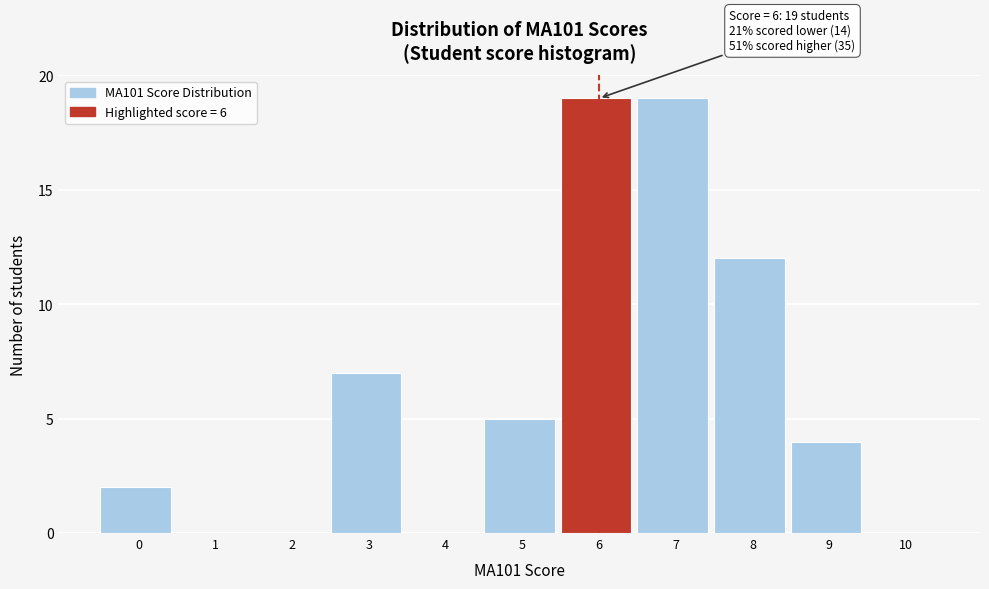

Reading right to left, list all the values displayed in this chart.

10=0	9=4	8=12	7=19	6=19	5=5	4=0	3=7	2=0	1=0	0=2